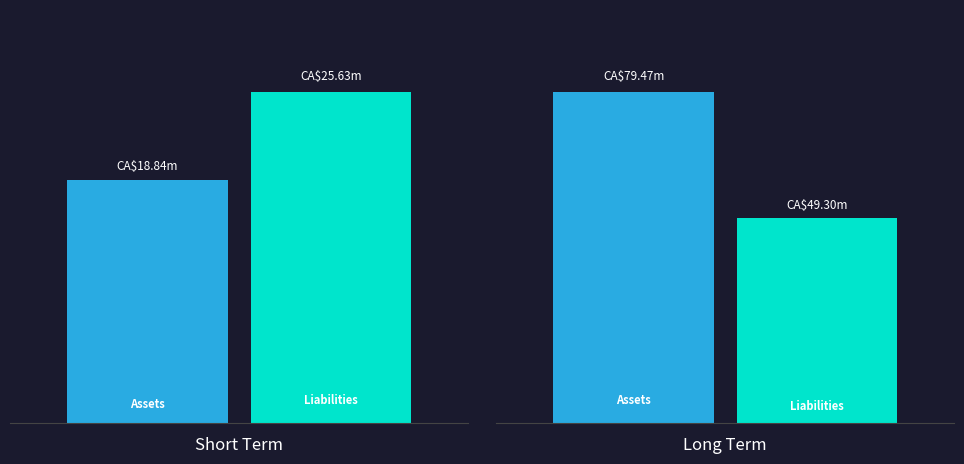

What is the difference between the Assets values at 1 and 0?

60626.8